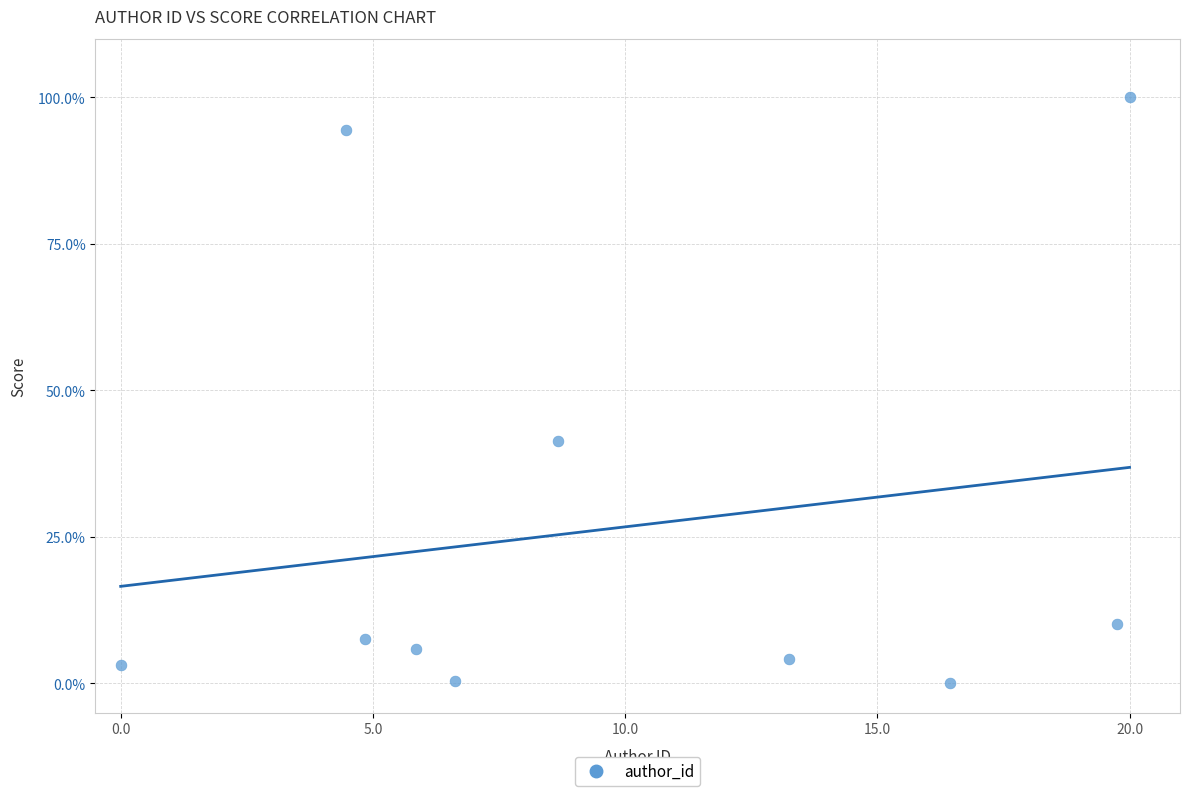

What Y value in the scatter plot is closest to 50?

41.4